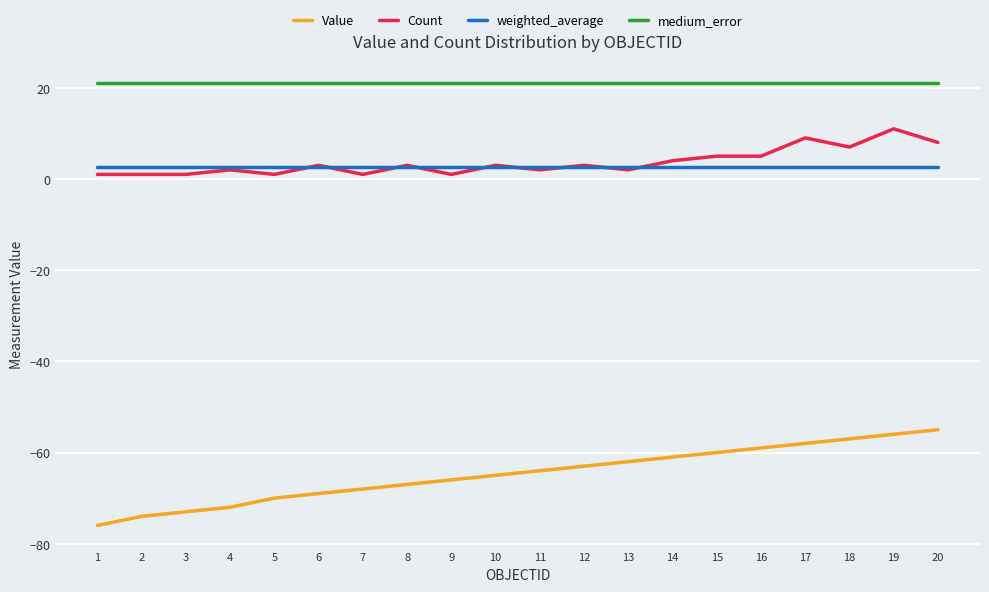

Is this an area chart (filled region under the line)?

No